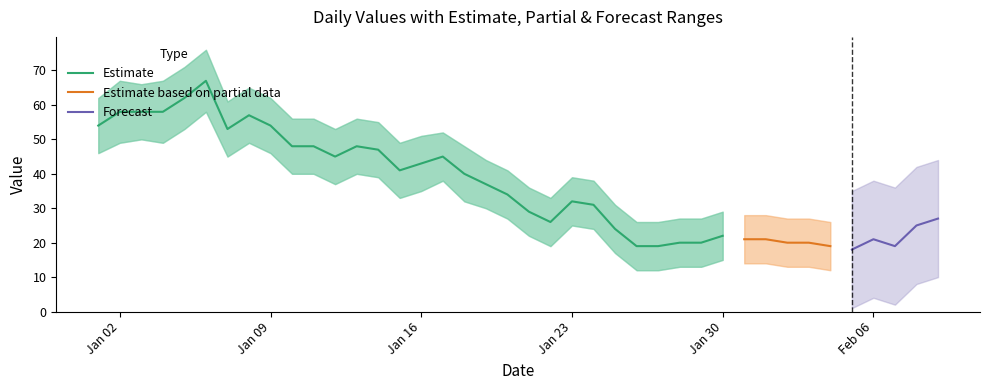

True or false: Estimate_upper and Estimate_lower cross at least once.

False